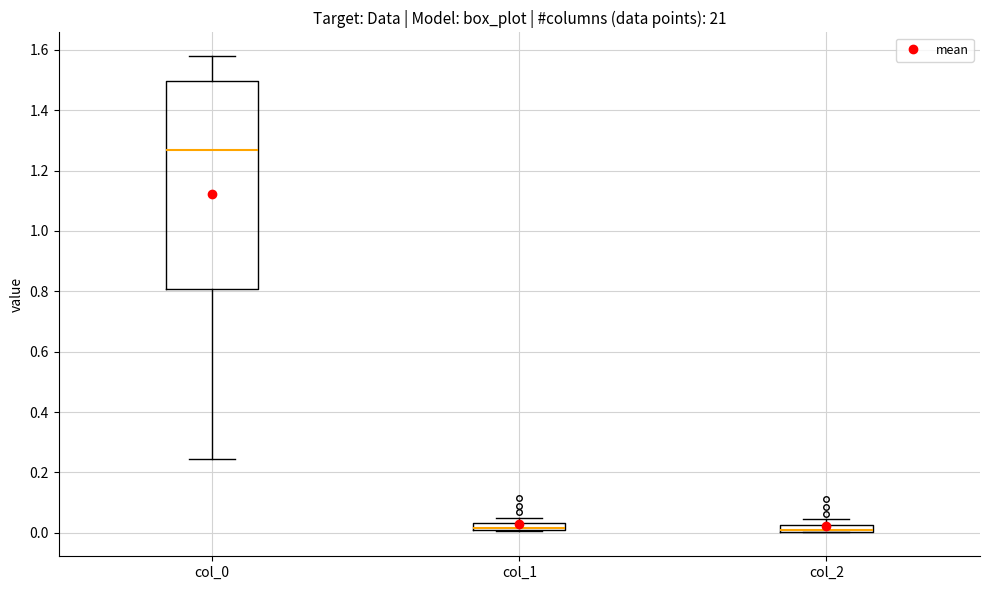

Where does the median line of the box for col_0 sit on the y-axis? The values are not printed on the chart, so give them approximately, as read against the axis.

1.26